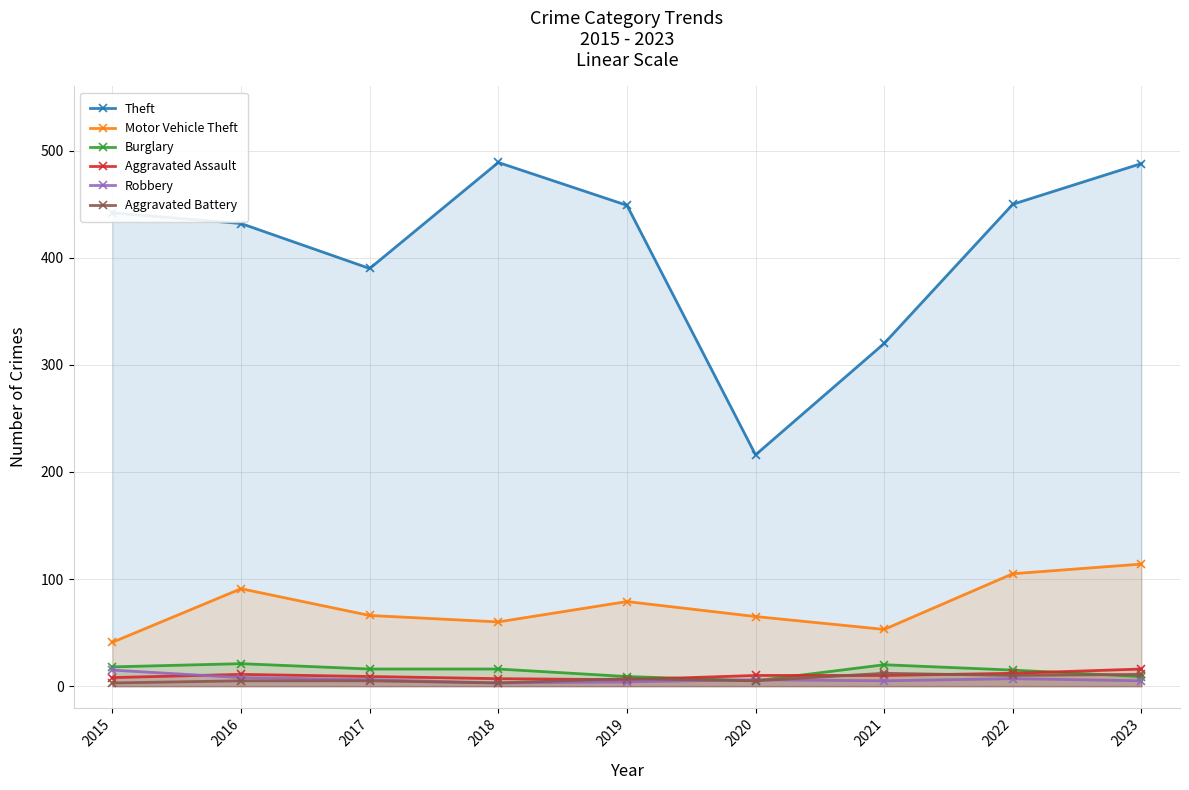

What is the difference between the maximum and second lowest values in the Theft series?

169